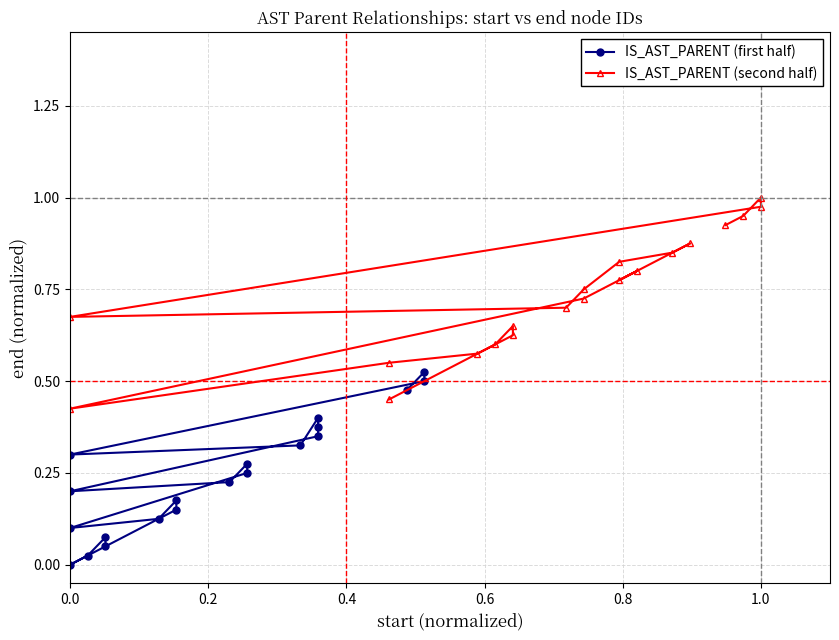

Reading right to left, extract all data points from this chart.

IS_AST_PARENT (first half): 0.5	0.5	0.5	0.3	0.3	0.4	0.4	0.3	0.2	0.2	0.3	0.2	0.1	0.1	0.2	0.1	0.0	0.0	0.1	0.1
IS_AST_PARENT (second half): 0.9	0.9	1.0	1.0	0.7	0.7	0.8	0.8	0.8	0.9	0.8	0.8	0.7	0.4	0.6	0.6	0.6	0.7	0.6	0.5